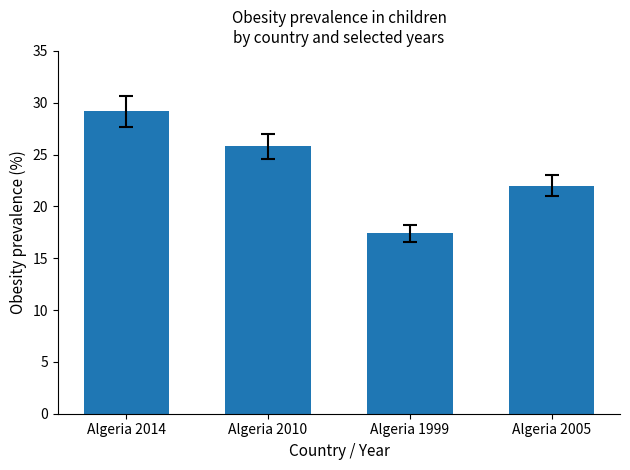

Which label corresponds to the smallest value in the chart?

Algeria 1999